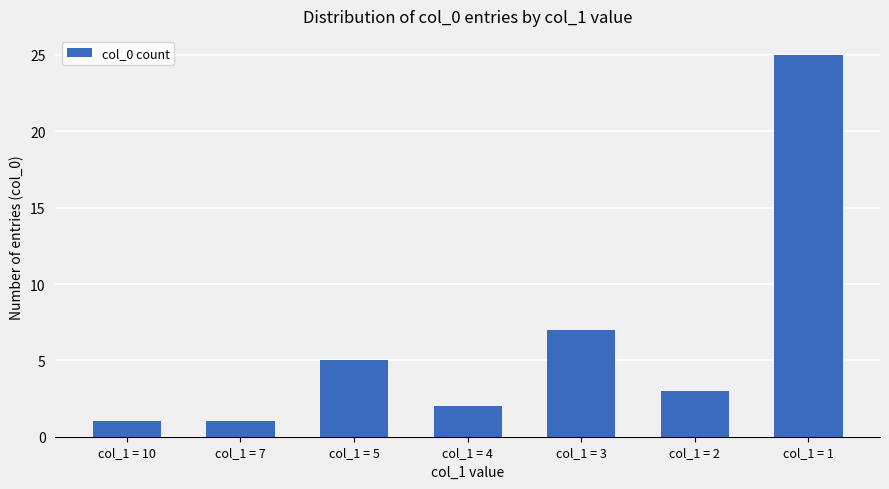

What is the sum of the values at col_1 = 2 and col_1 = 4?

5